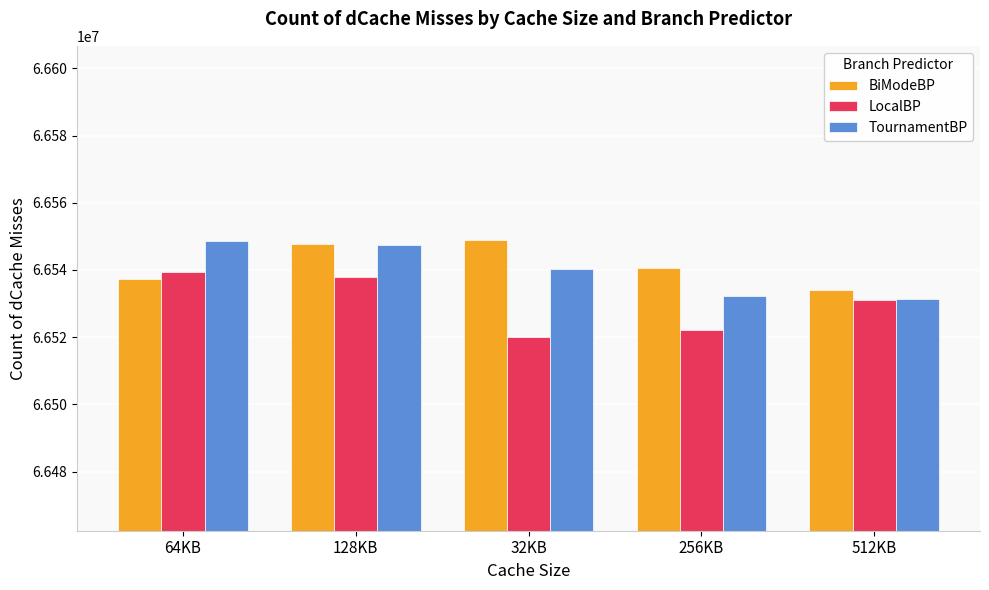

Rank the series at 32KB from highest to lowest value.

BiModeBP, TournamentBP, LocalBP